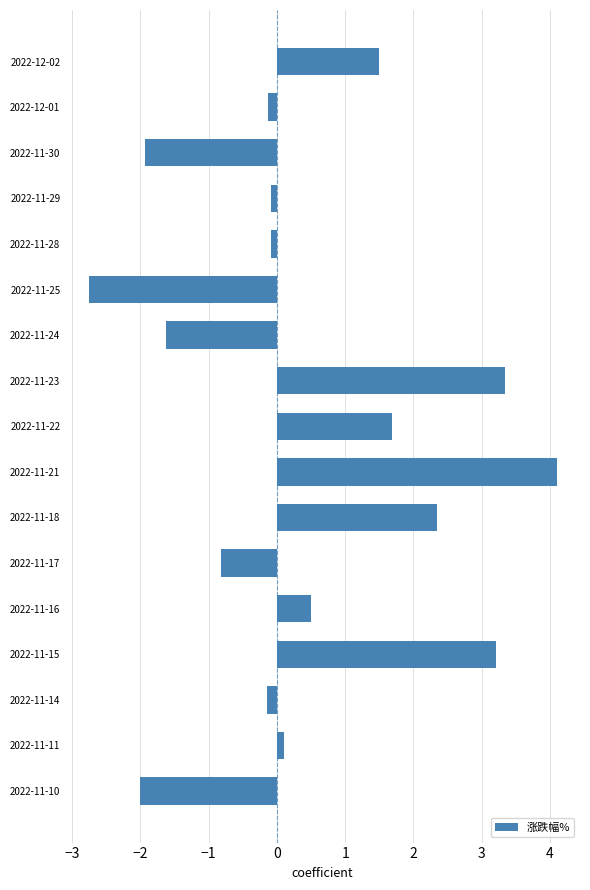

What is the change in value from 2022-11-16 to 2022-11-15?

+2.7